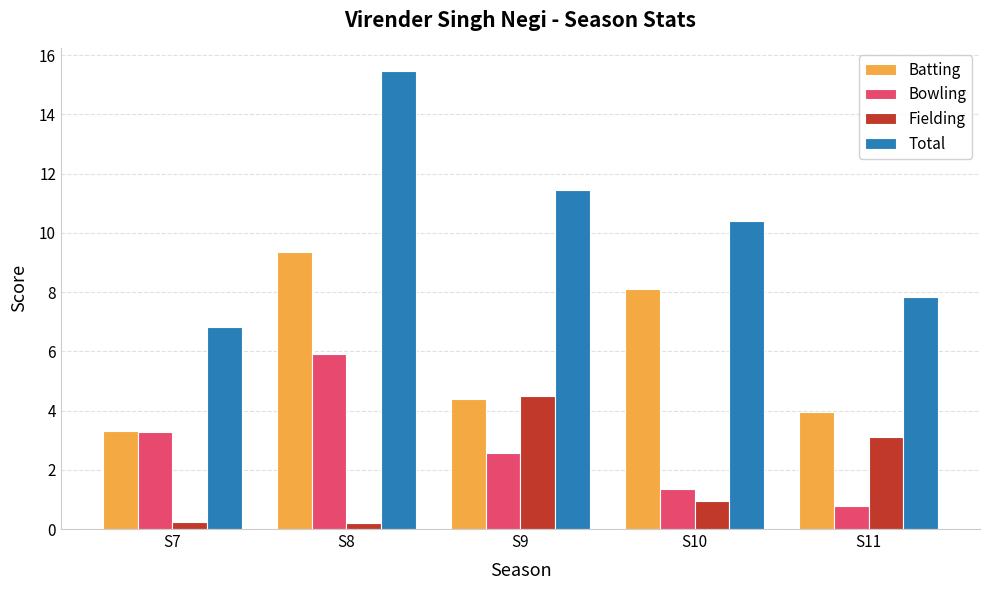

Between S7 and S8, which series saw the biggest shift?

Total